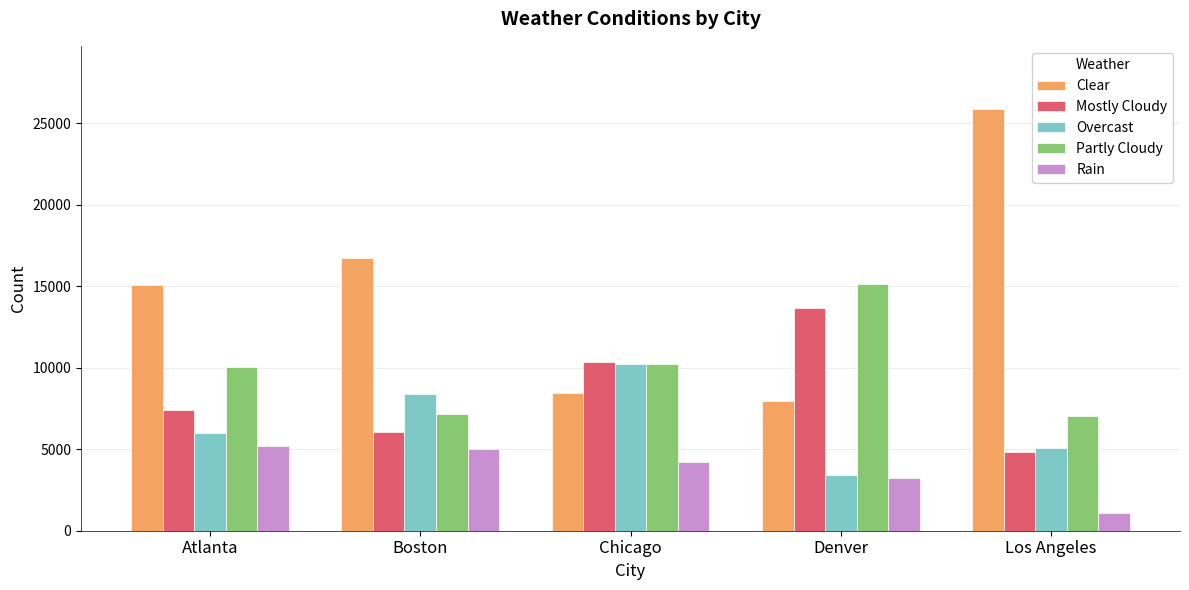

Does the chart contain stacked bars?

No